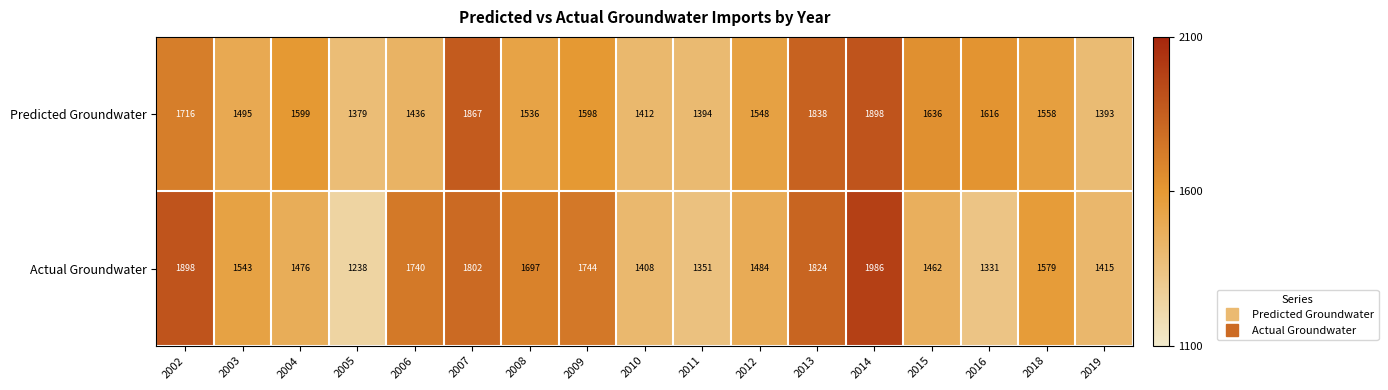

What is the maximum value for Predicted Groundwater?

1898